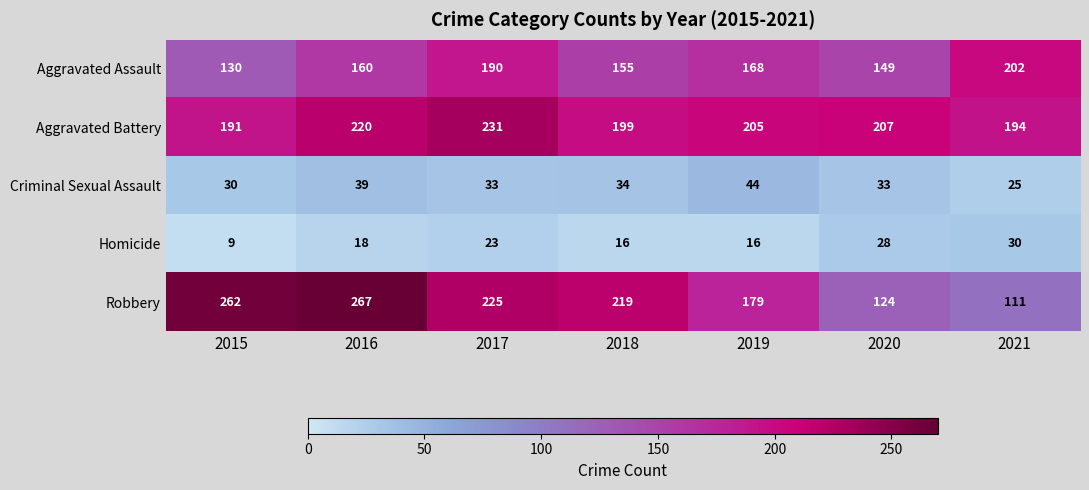

Count the number of data series in this chart.

5